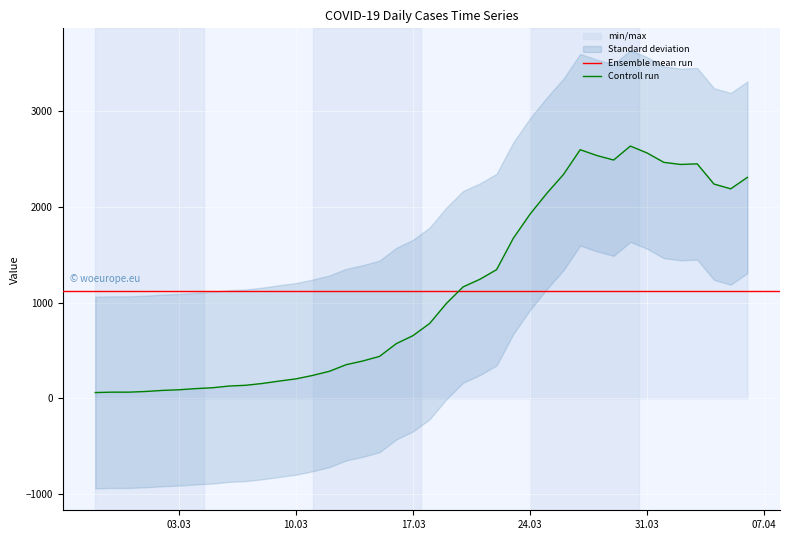

At which label is the value closest to 1349?

2020-03-22